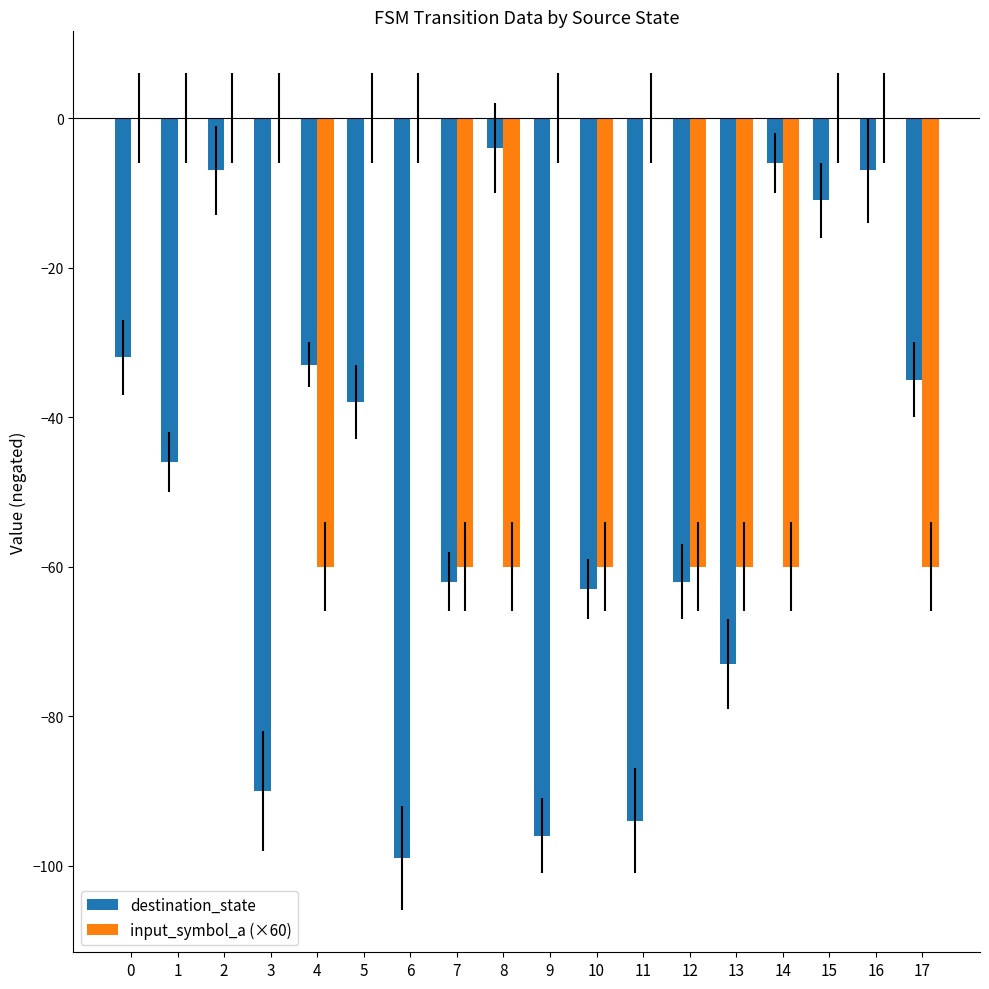

What is the total value across all series at 15?

-11